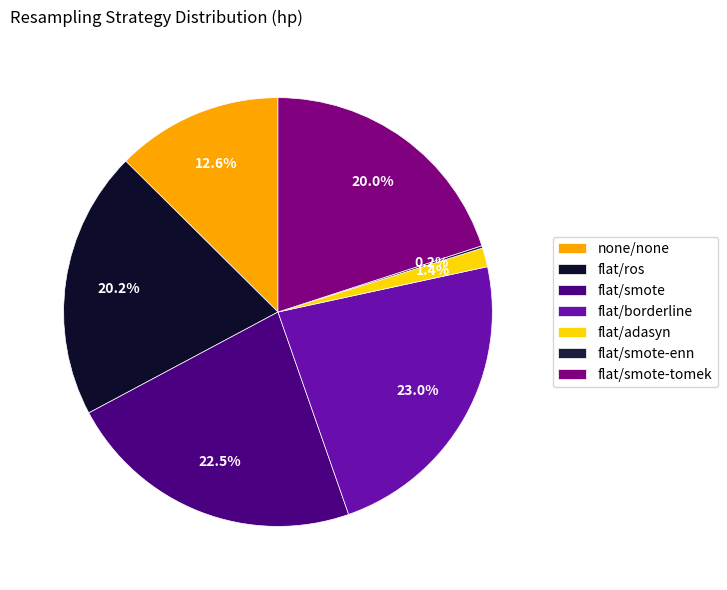

Does flat/ros represent more than half of the total?

No